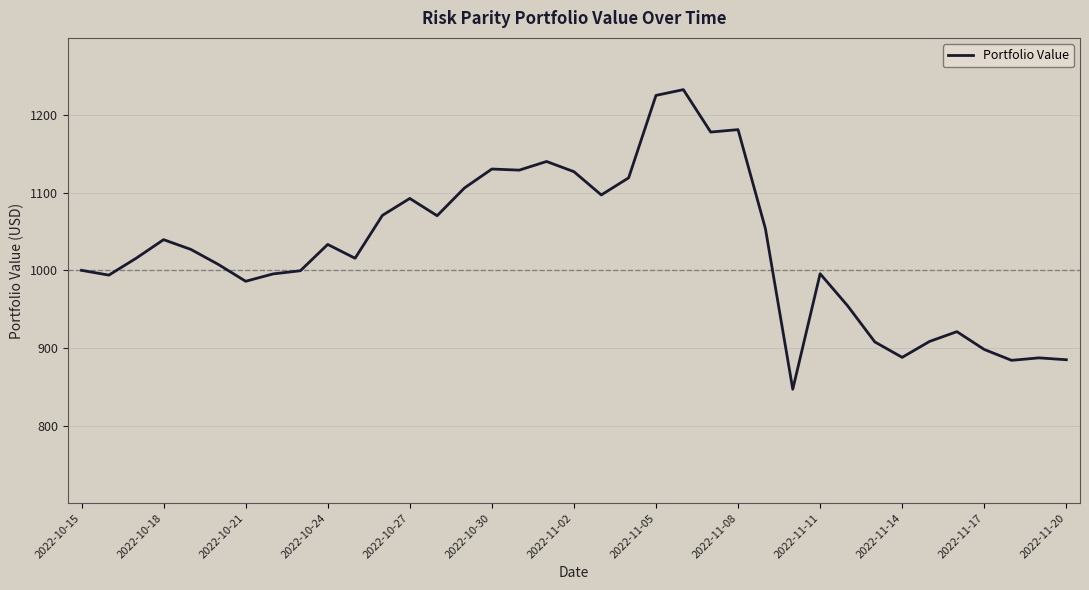

What is the minimum value shown in the chart?

846.8